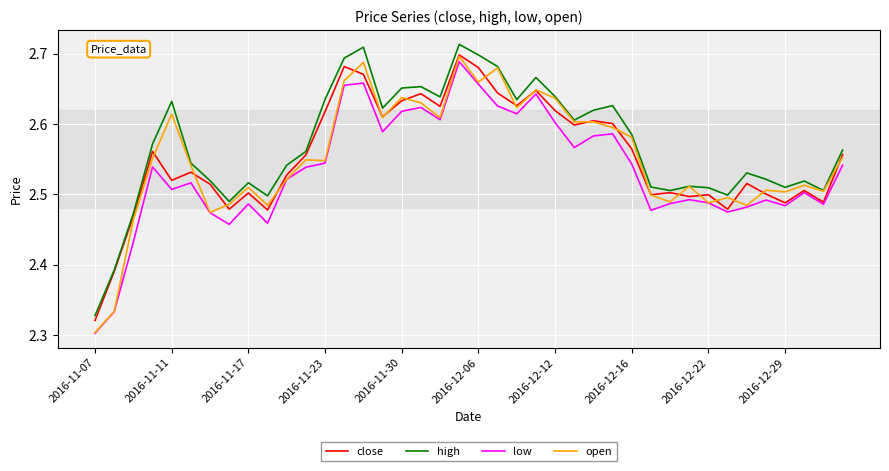

True or false: low and high cross at least once.

False